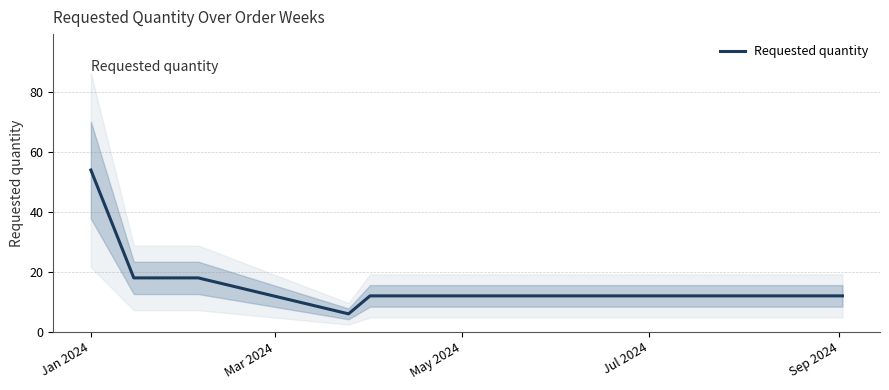

Reading left to right, extract all data points from this chart.

54	36	18	18	18	6	12	12	12	12	12	12	12